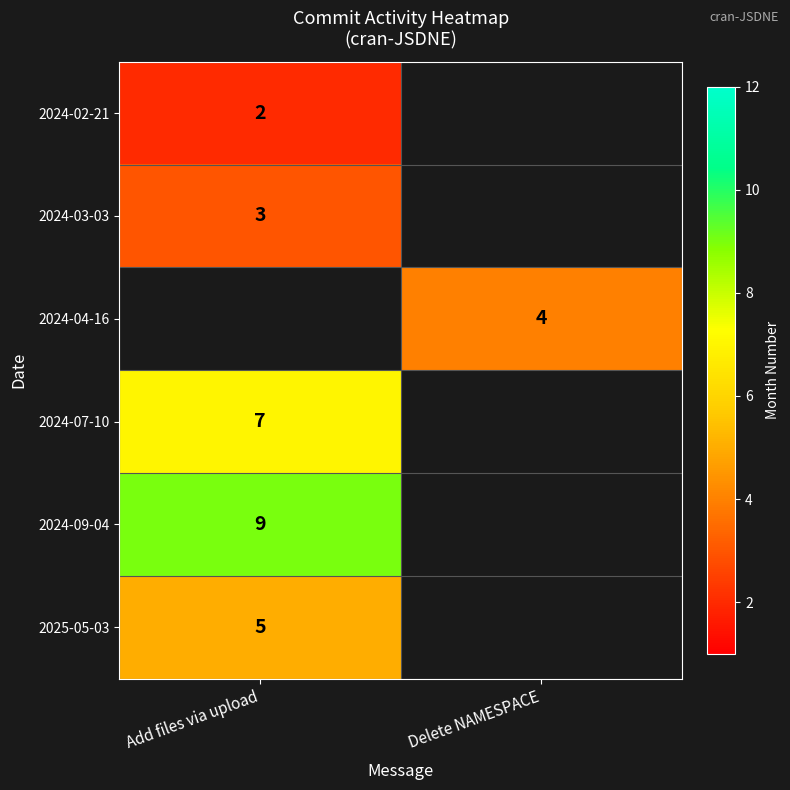

Is it true that 2024-09-04 equals 12 at Add files via upload?

False